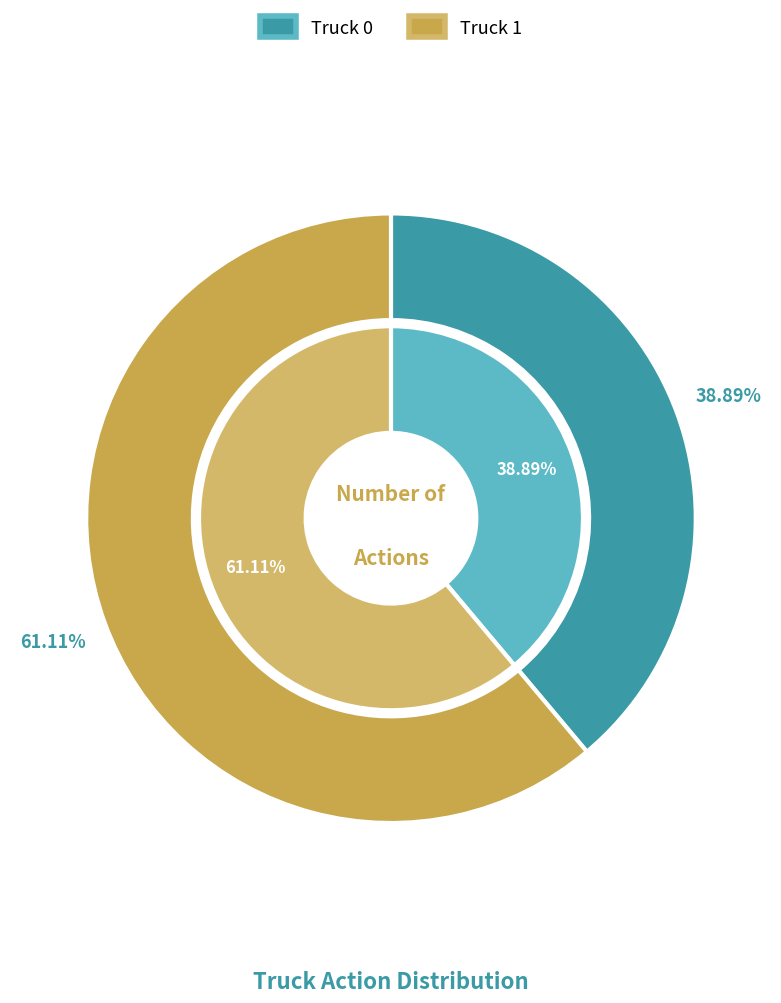

What is the change in value from Truck 0 to Truck 1?

+4